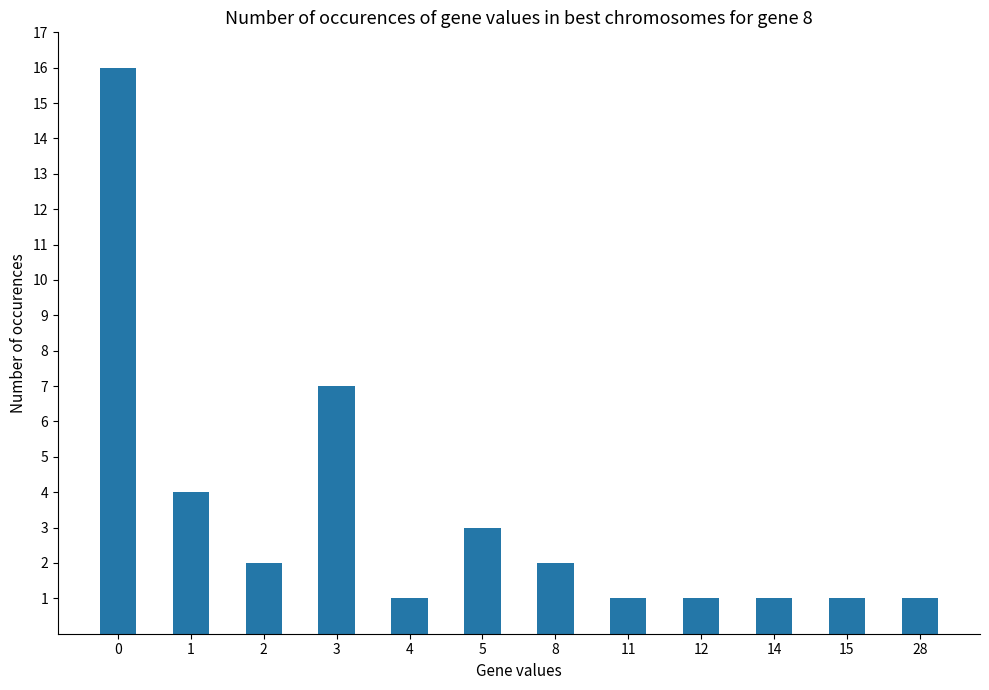

Reading right to left, extract all data points from this chart.

28=1	15=1	14=1	12=1	11=1	8=2	5=3	4=1	3=7	2=2	1=4	0=16